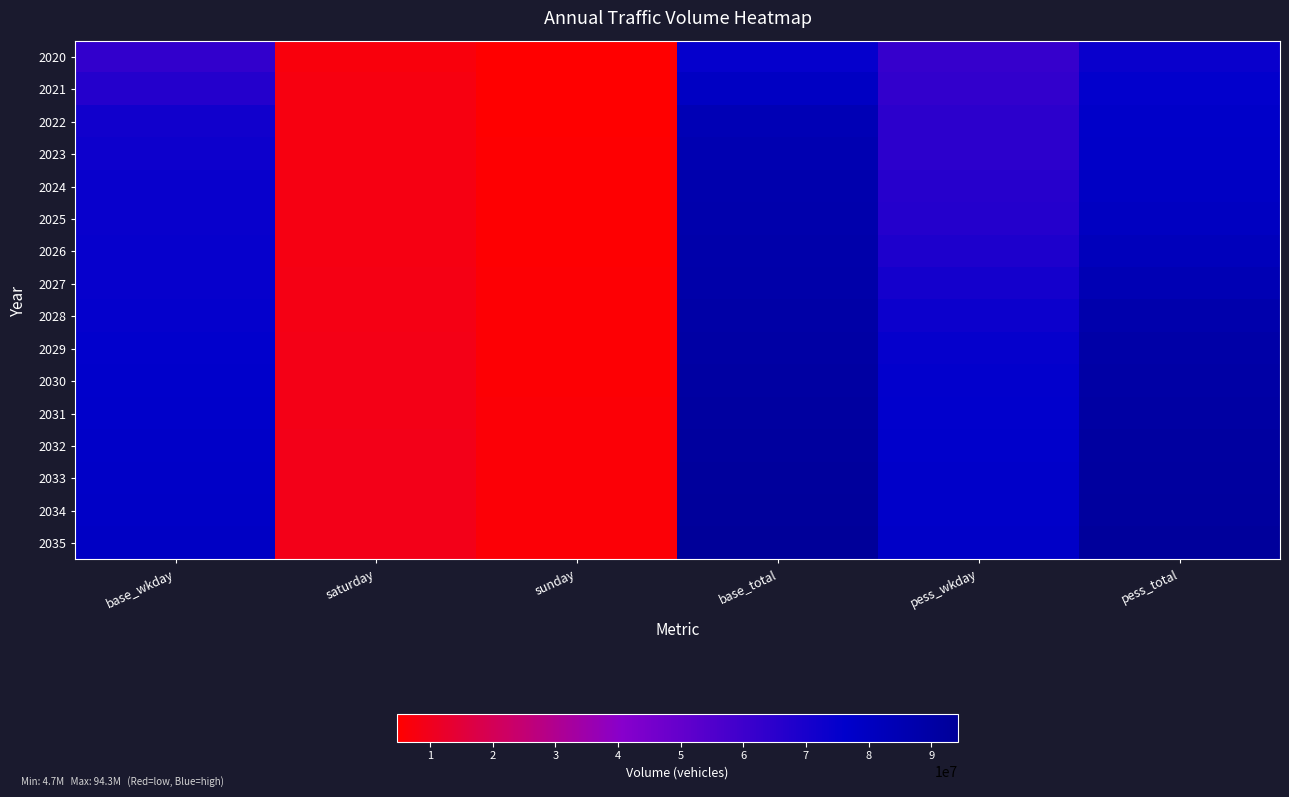

What is the minimum value shown in the chart?

4729631.1